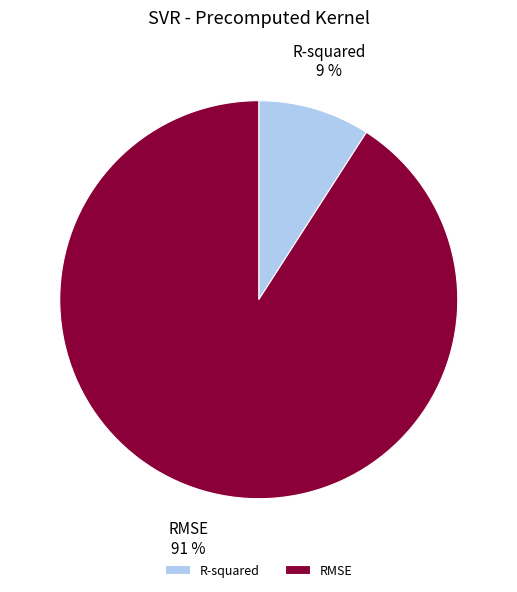

Count the number of slices in the pie.

2